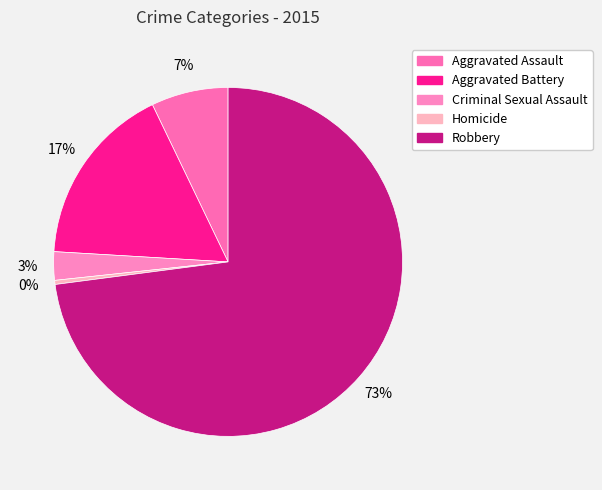

What percentage is the Aggravated Assault slice, to the nearest percent?

7%